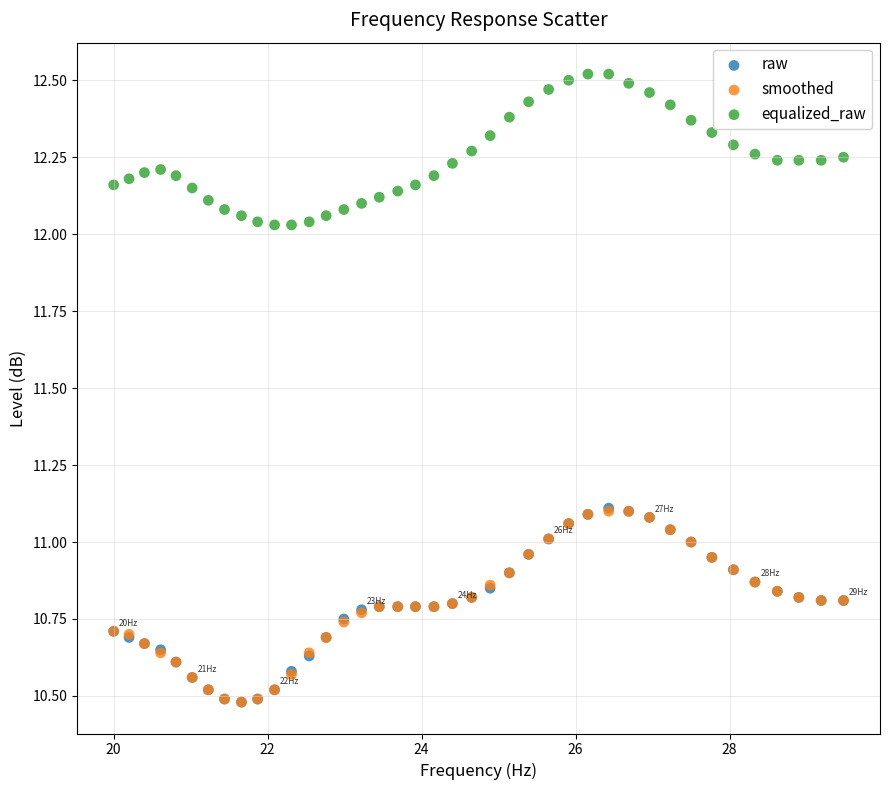

What are all the series names shown in the legend?

raw, smoothed, equalized_raw